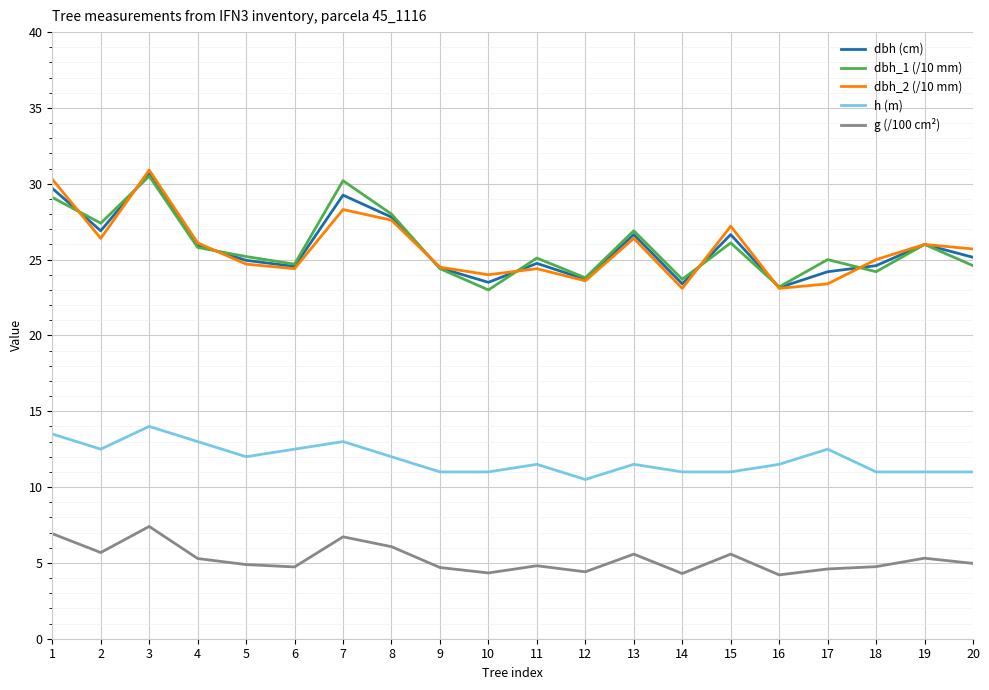

What is the greatest value displayed?

30.9